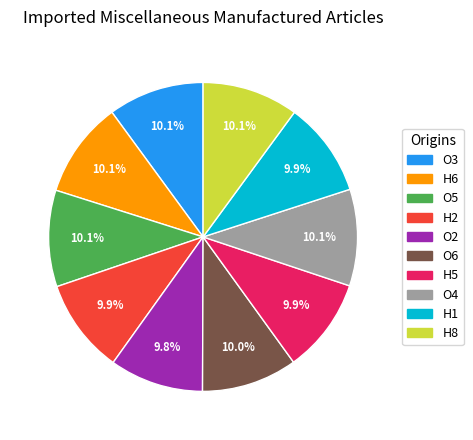

True or false: H8 accounts for 10% of the total.

True